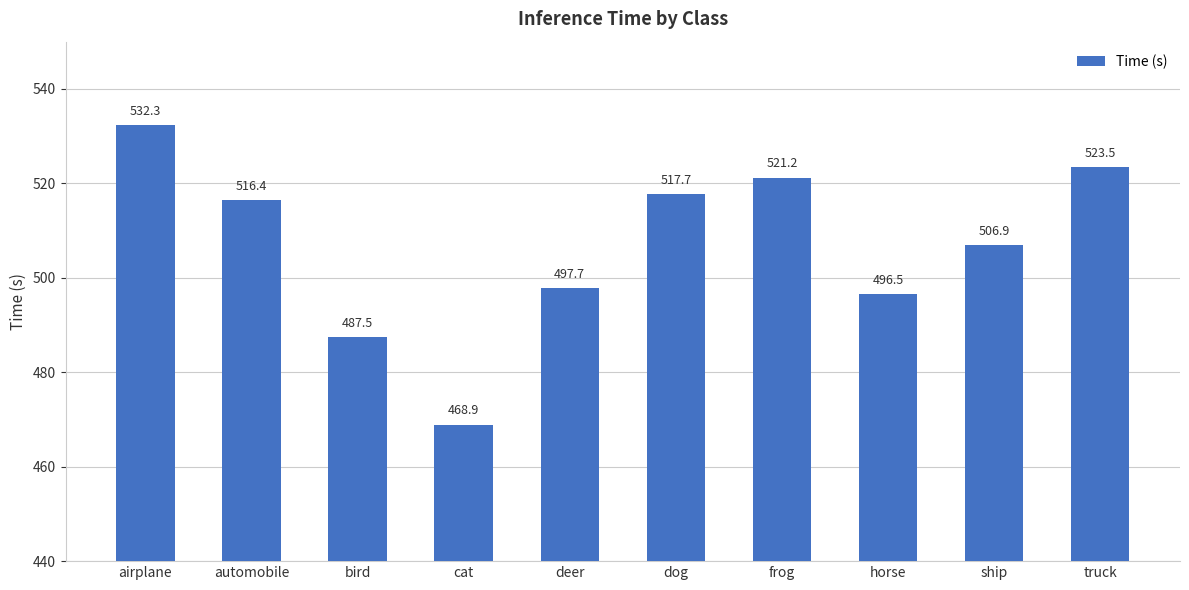

What is the difference between the second highest and second lowest values?

36.0